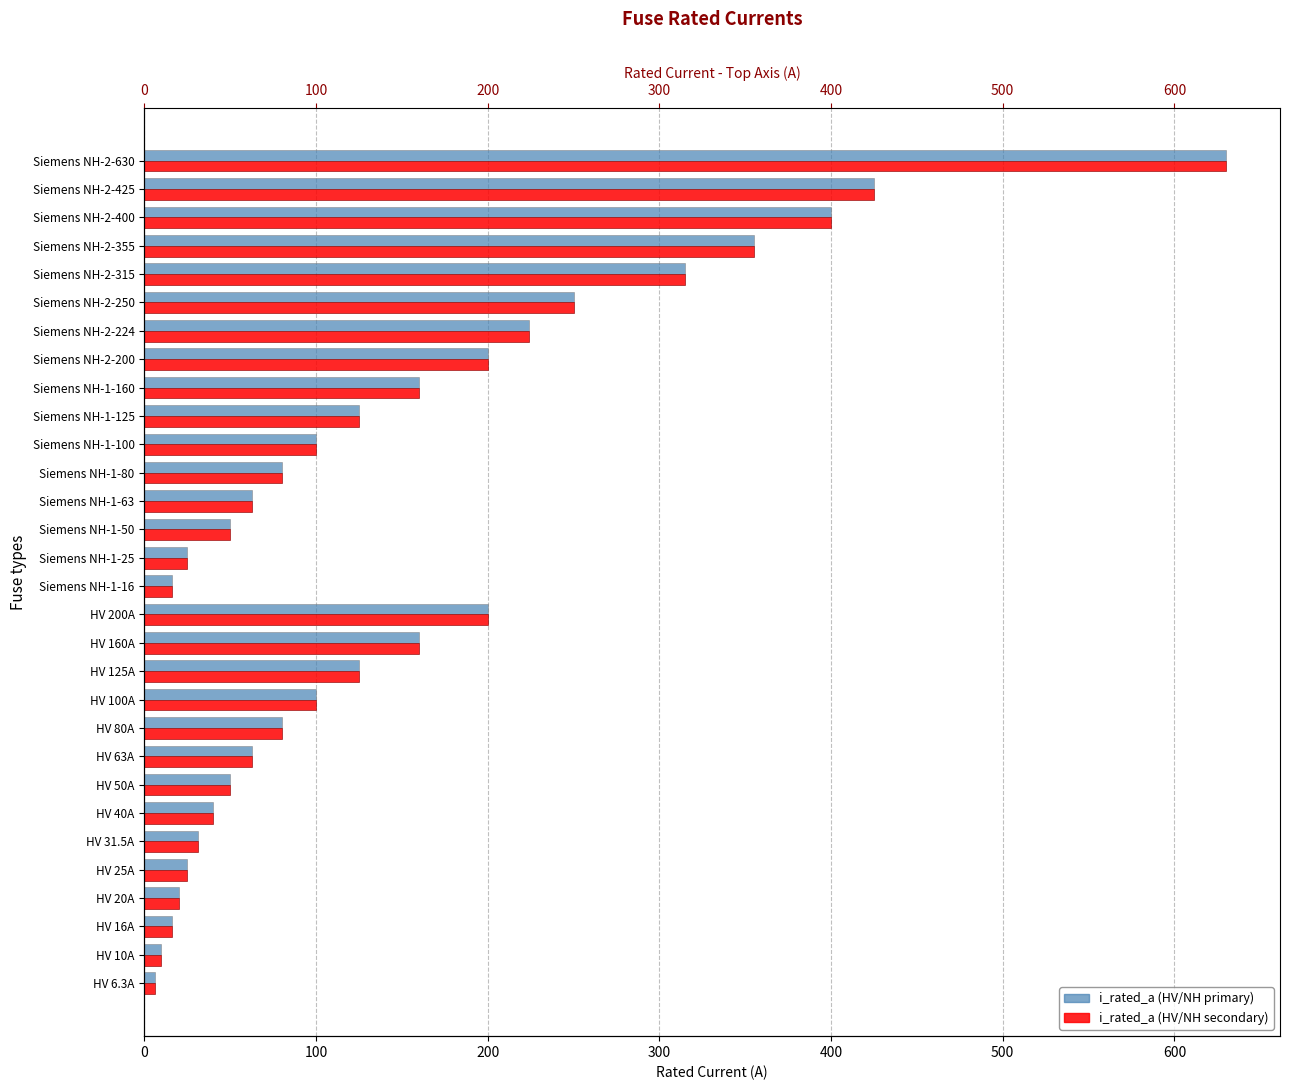

Is the value of i_rated_a (HV/NH secondary) at HV 40A greater than the value of i_rated_a (HV/NH primary) at Siemens NH-1-160?

No